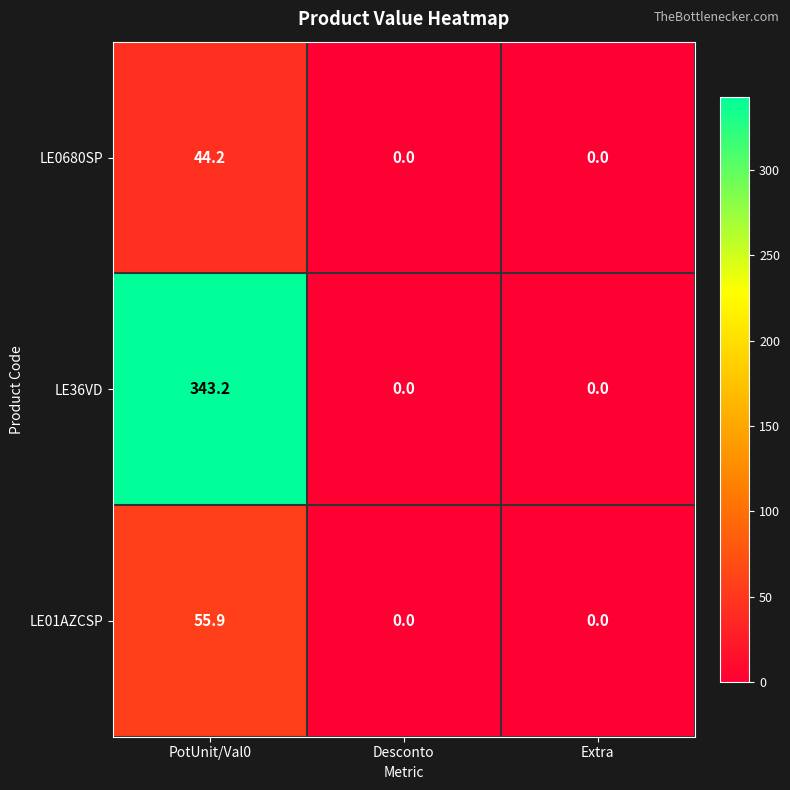

What is the difference between the highest and lowest values at PotUnit/Val0?

299.0